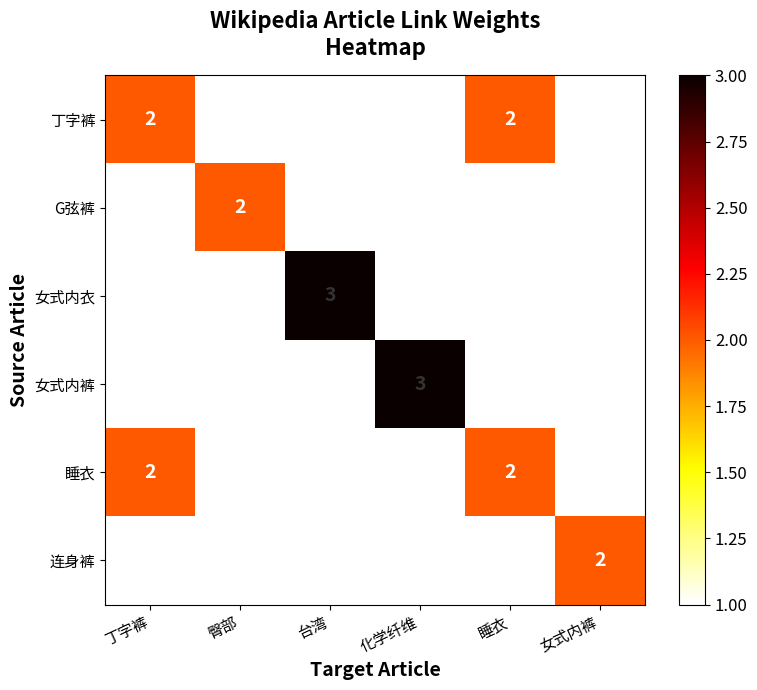

What is the total value across all series at 女式内裤?

7